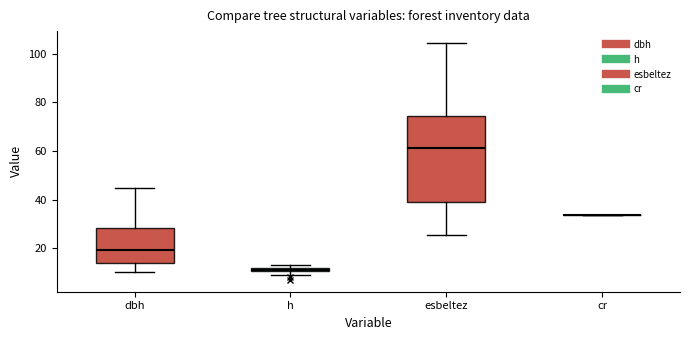

Where does the median line of the box for esbeltez sit on the y-axis? The values are not printed on the chart, so give them approximately, as read against the axis.

62